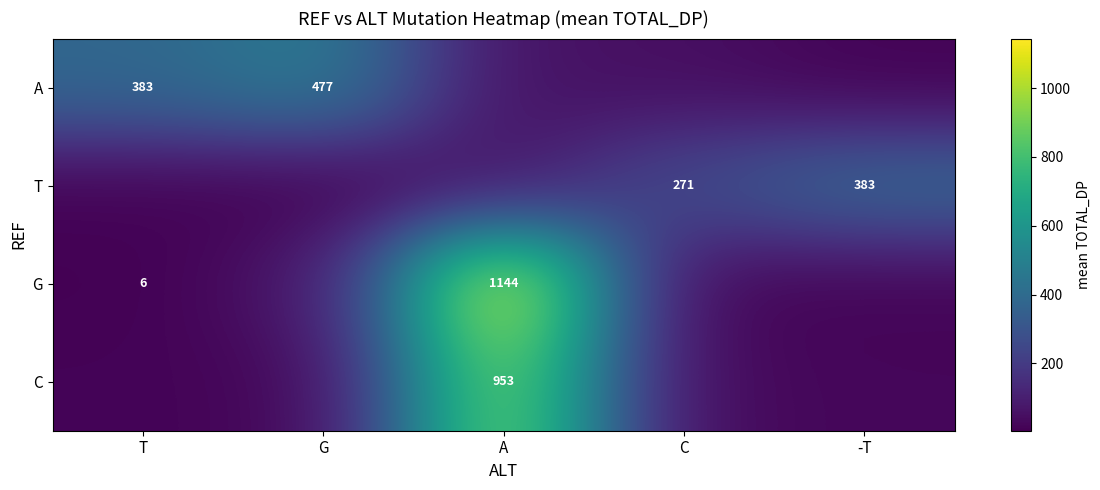

List the labels in order of T value, largest first.

-T, C, A, T, G